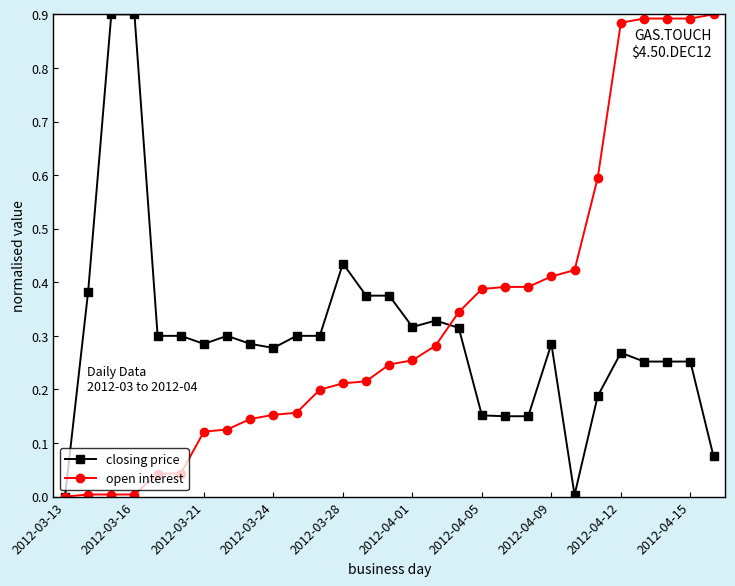

How many times do closing price and open interest cross each other?

1